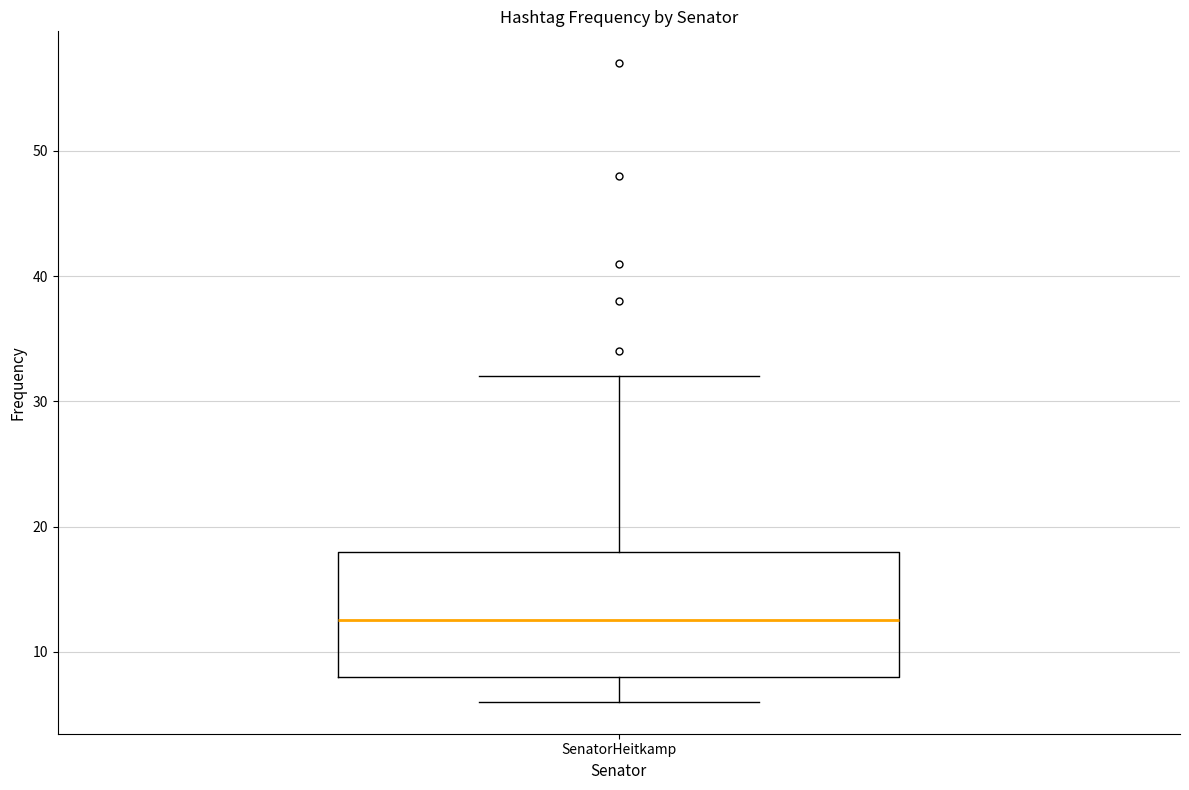

Transcribe this box plot: give where the median line is, the range the box spans, and where the two whiskers end, as read against the y-axis. The values are not printed on the chart, so give them approximately, as read against the axis.

median 13, box 8 to 18, whiskers 6 to 32